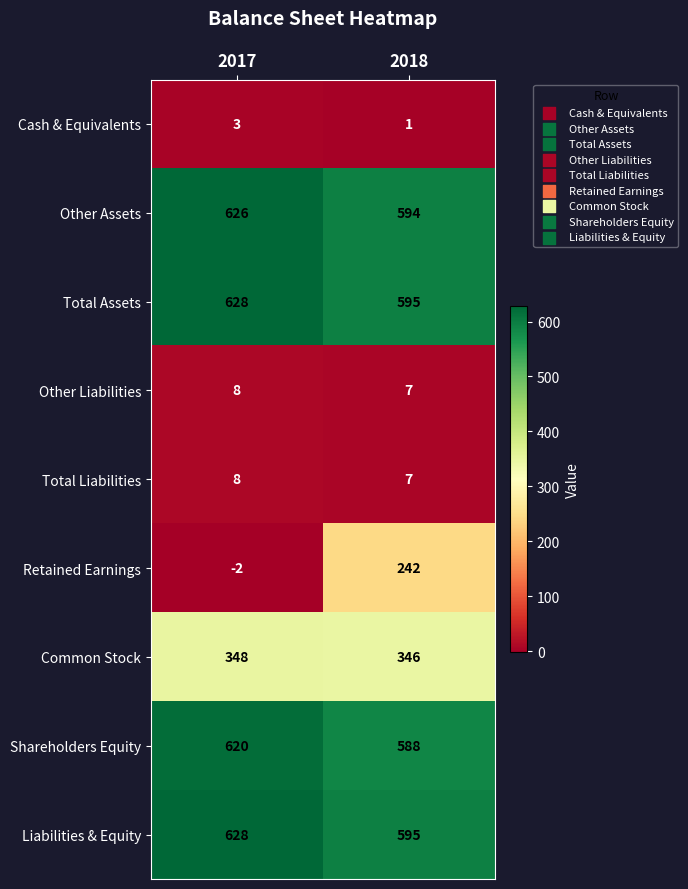

How many data points does each series have?

2